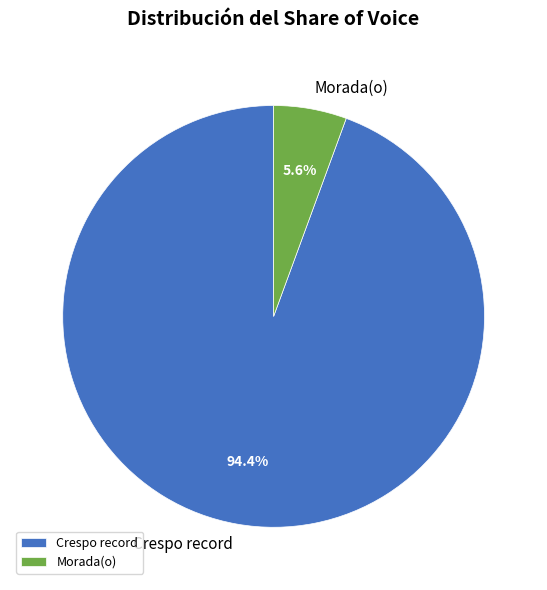

Does any single category account for the majority?

Yes